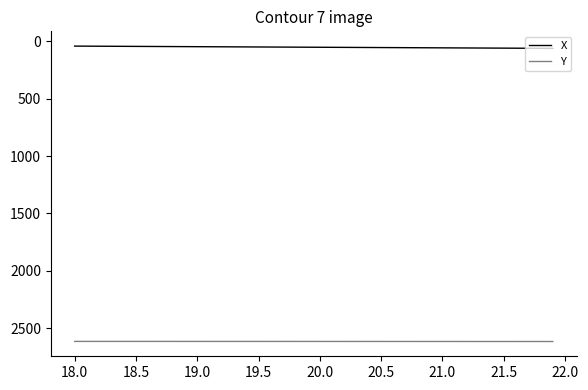

True or false: X and Y cross at least once.

False